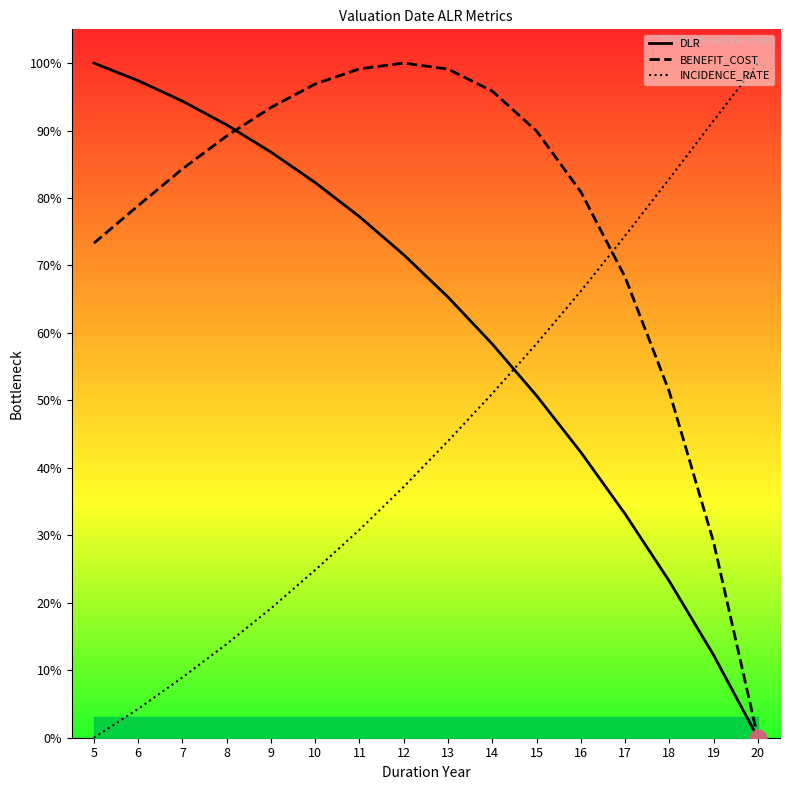

What is the sum of all INCIDENCE_RATE values?

7.1